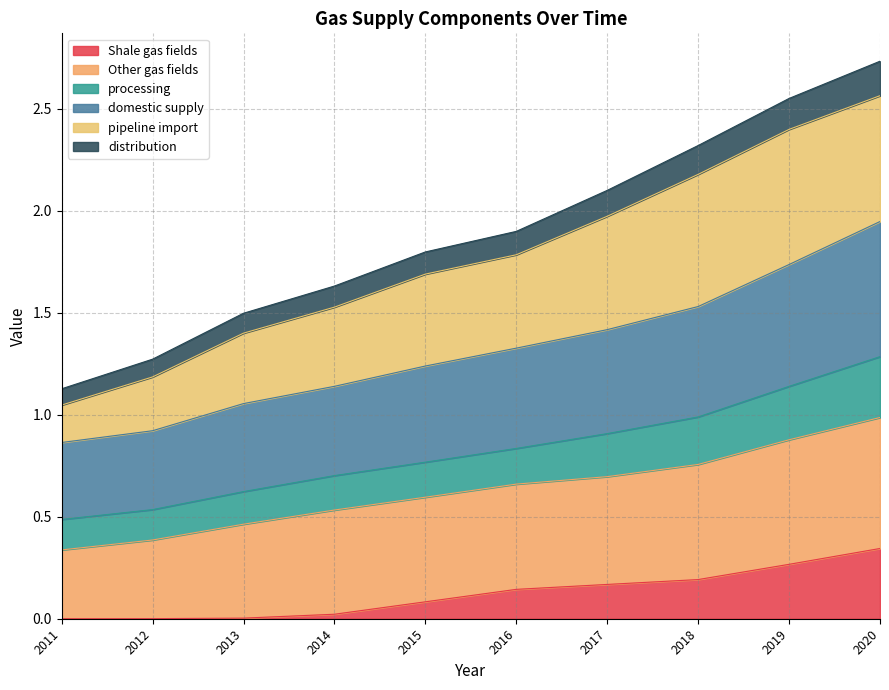

True or false: distribution and domestic supply intersect in this chart.

False